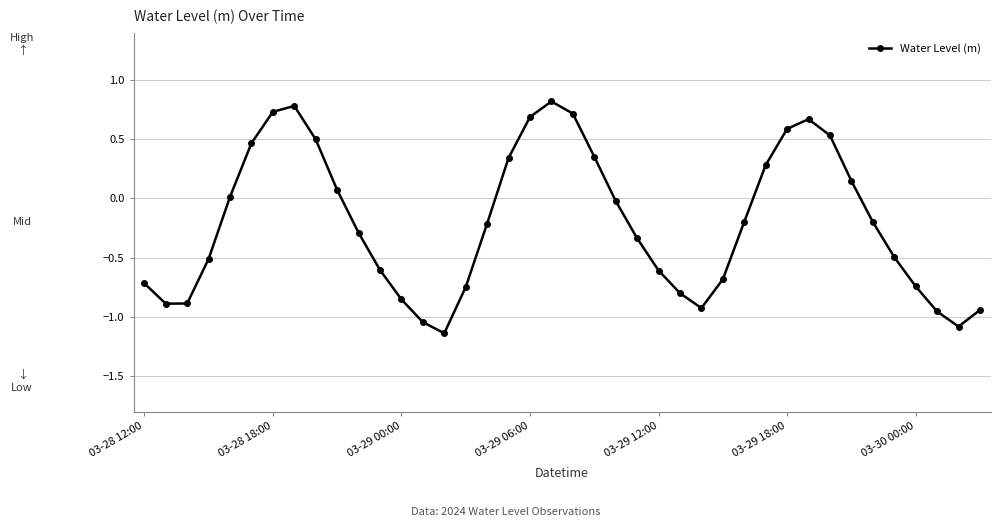

True or false: there are more than 2 points higher than both neighbors.

True